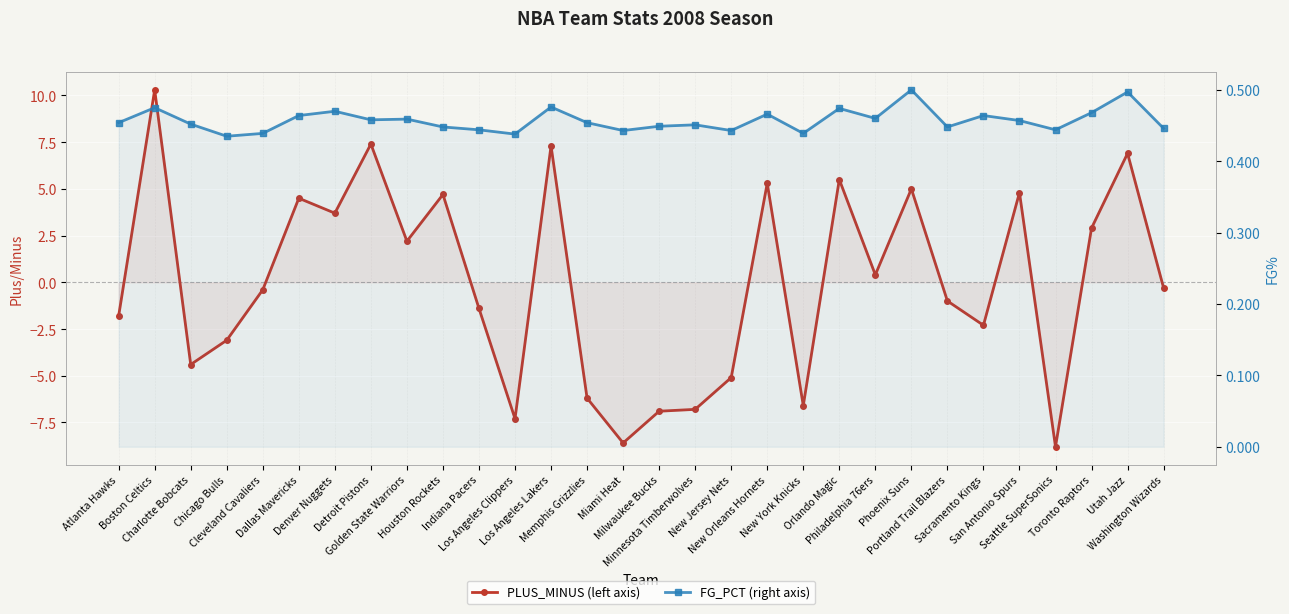

Does the chart display data point markers on the line(s)?

Yes